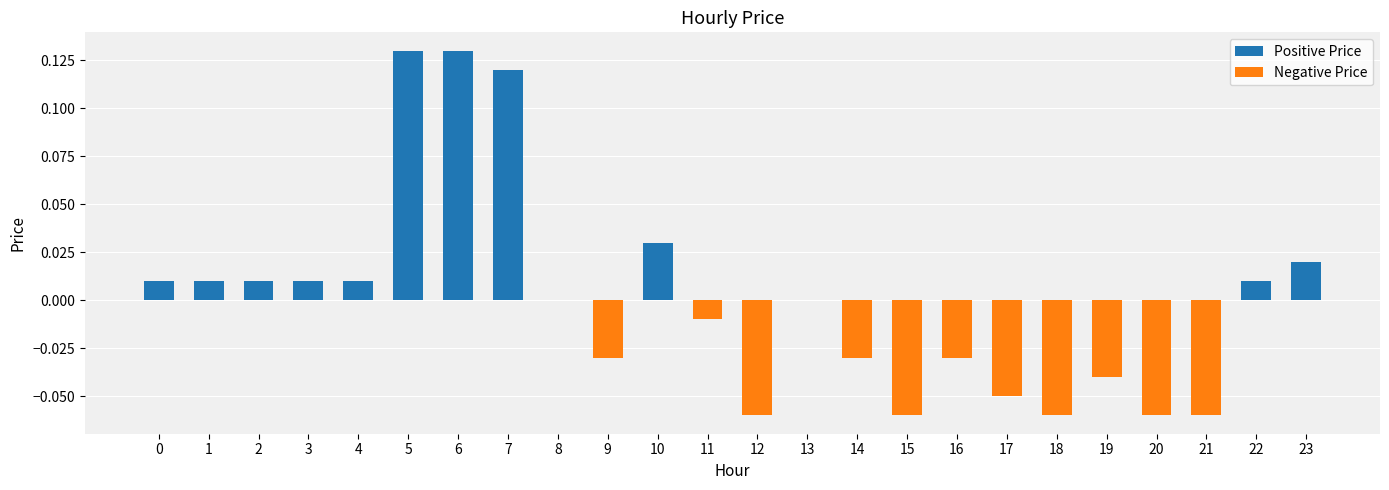

Rank the series by their average value, from lowest to highest.

Negative Price, Positive Price